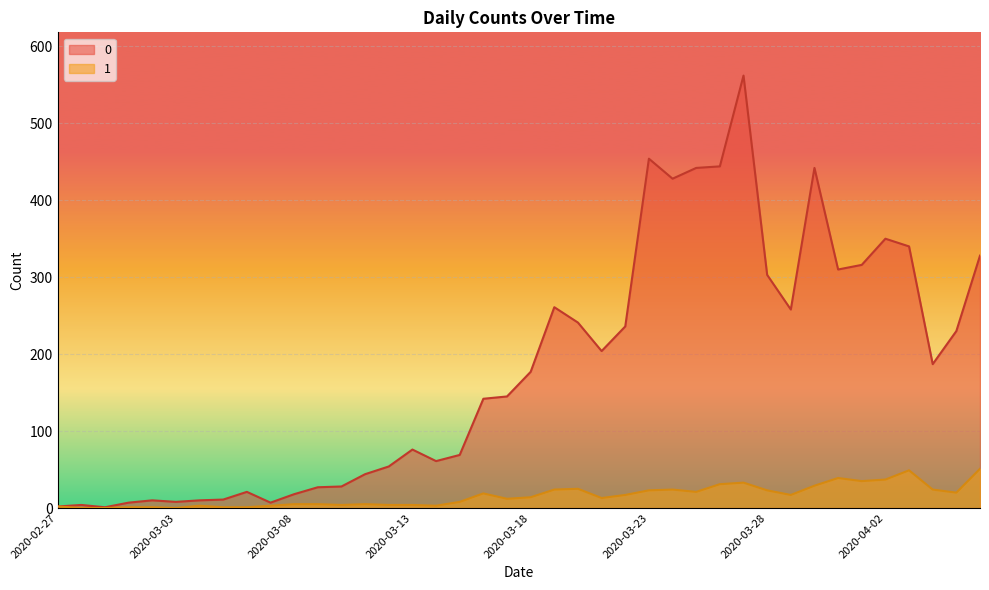

At how many categories does at least one series exceed 100?

22